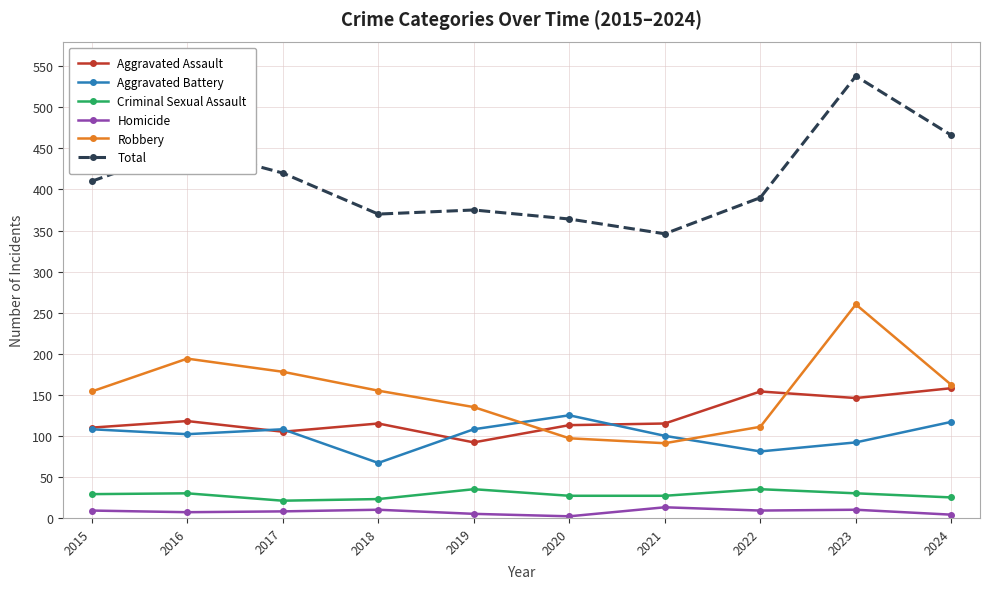

Does the chart display data point markers on the line(s)?

Yes